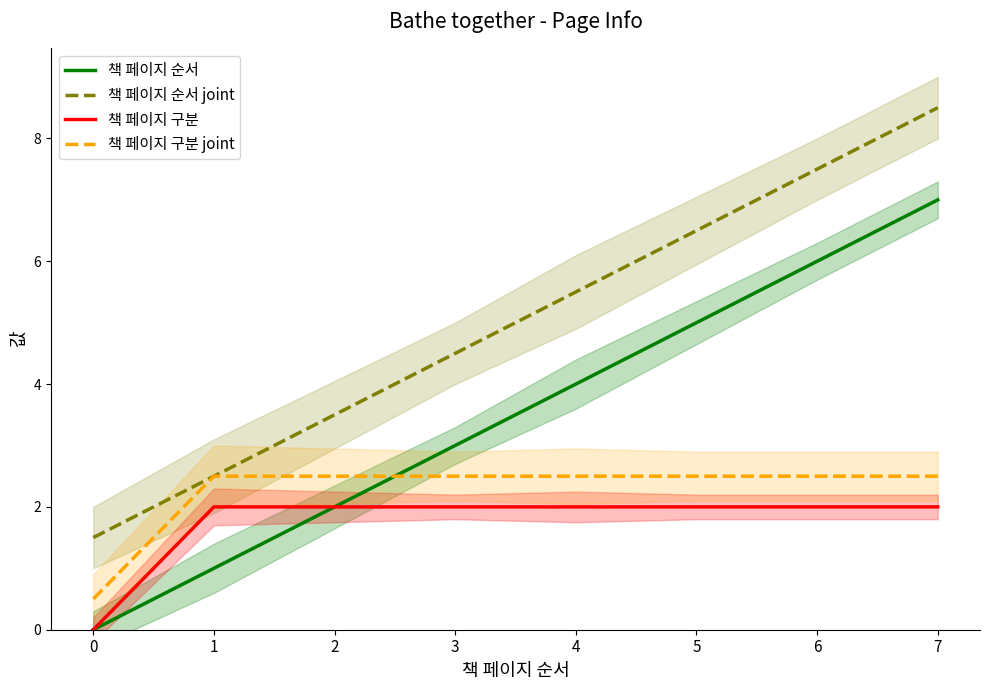

At how many categories does at least one series exceed 1?

8